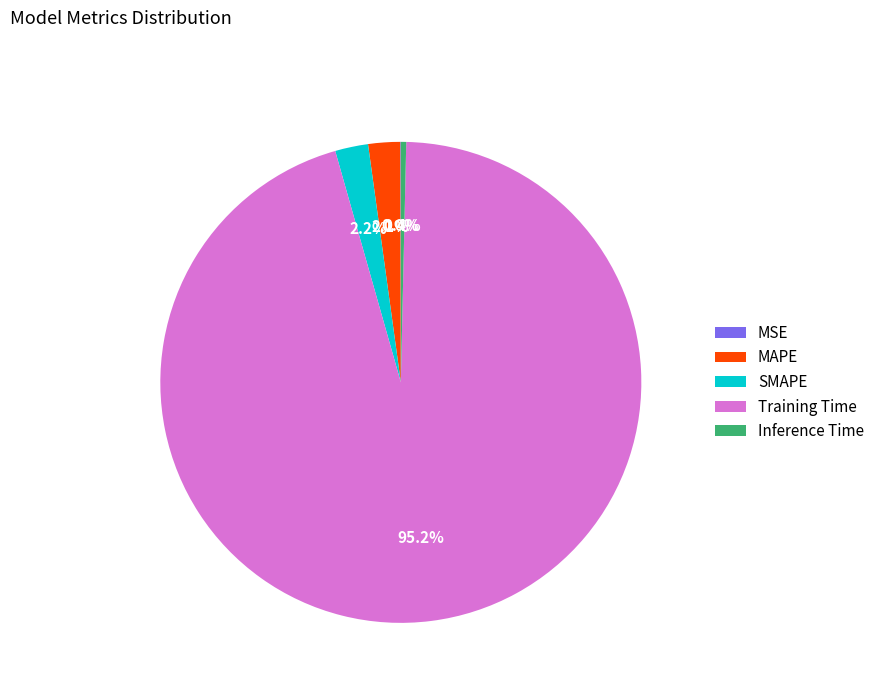

What is the majority slice?

Training Time